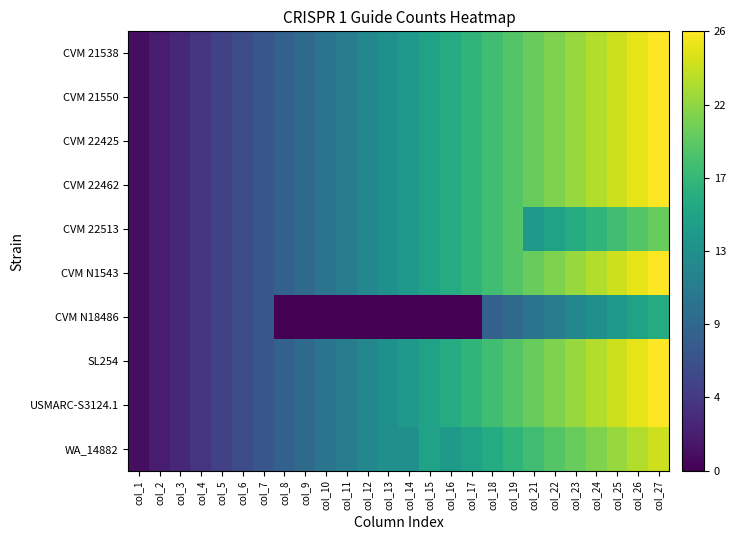

At which category is the sum across all series the highest?

col_27